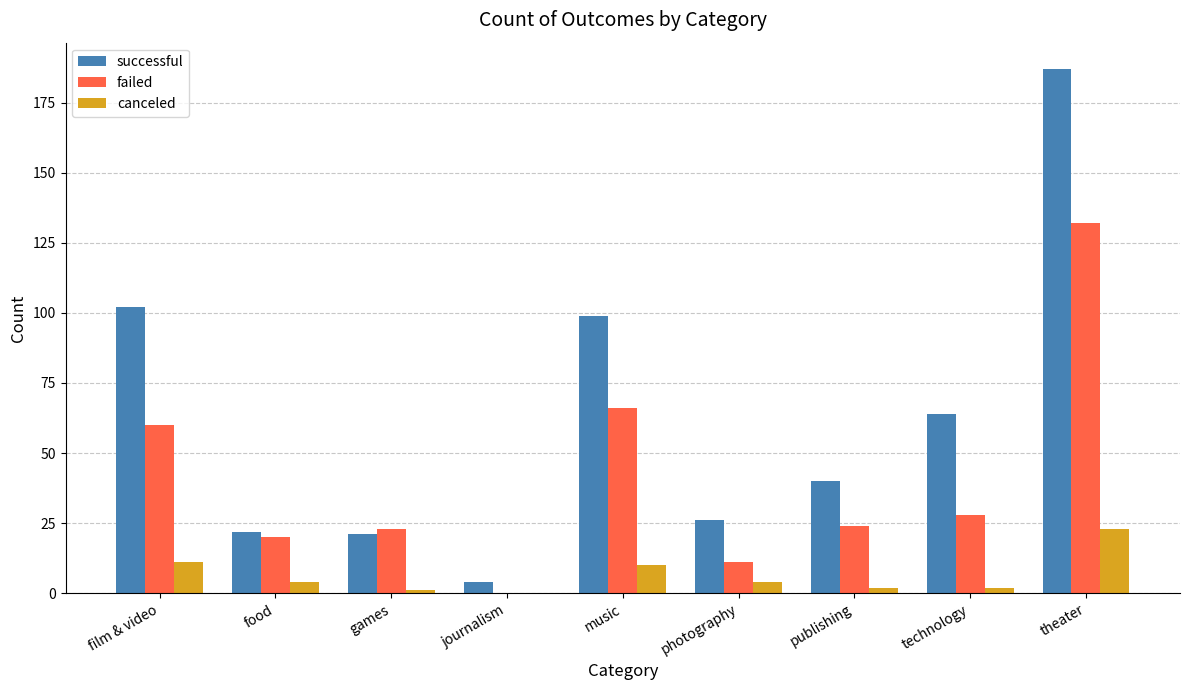

Is it true that failed equals 65 at theater?

False